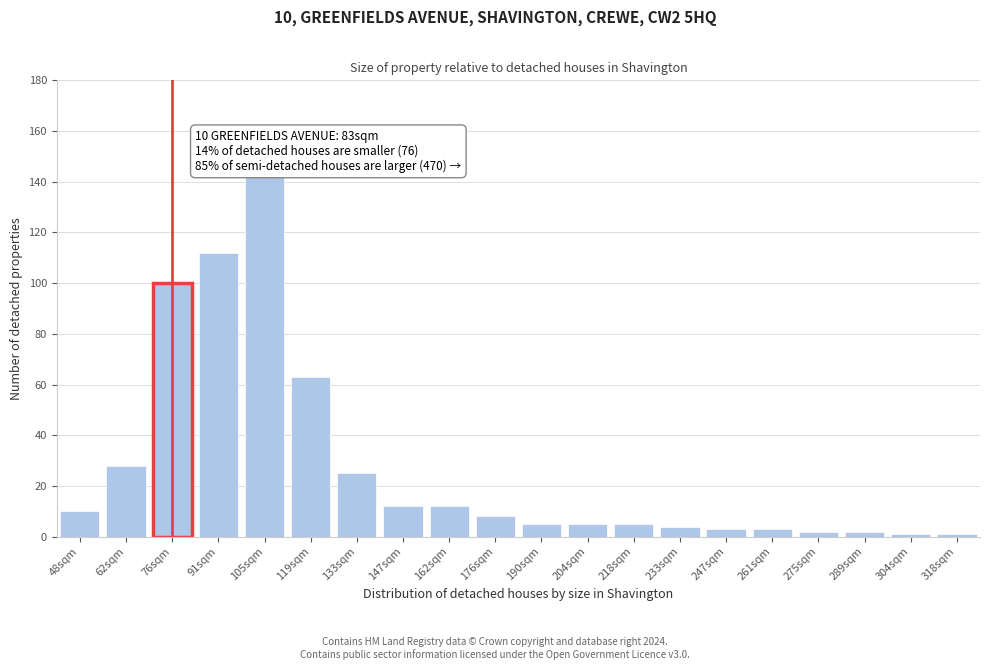

Reading right to left, list all the values displayed in this chart.

1	1	2	2	3	3	4	5	5	5	8	12	12	25	63	143	112	100	28	10